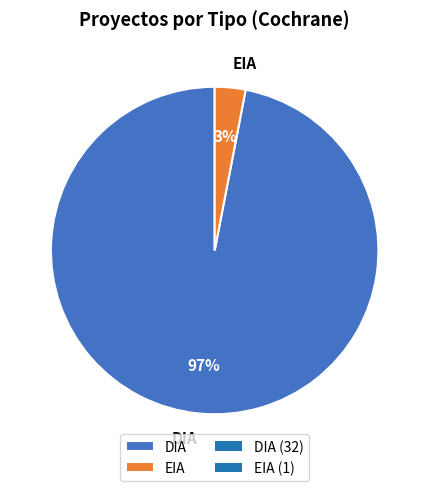

Rank the categories by value from highest to lowest.

DIA, EIA